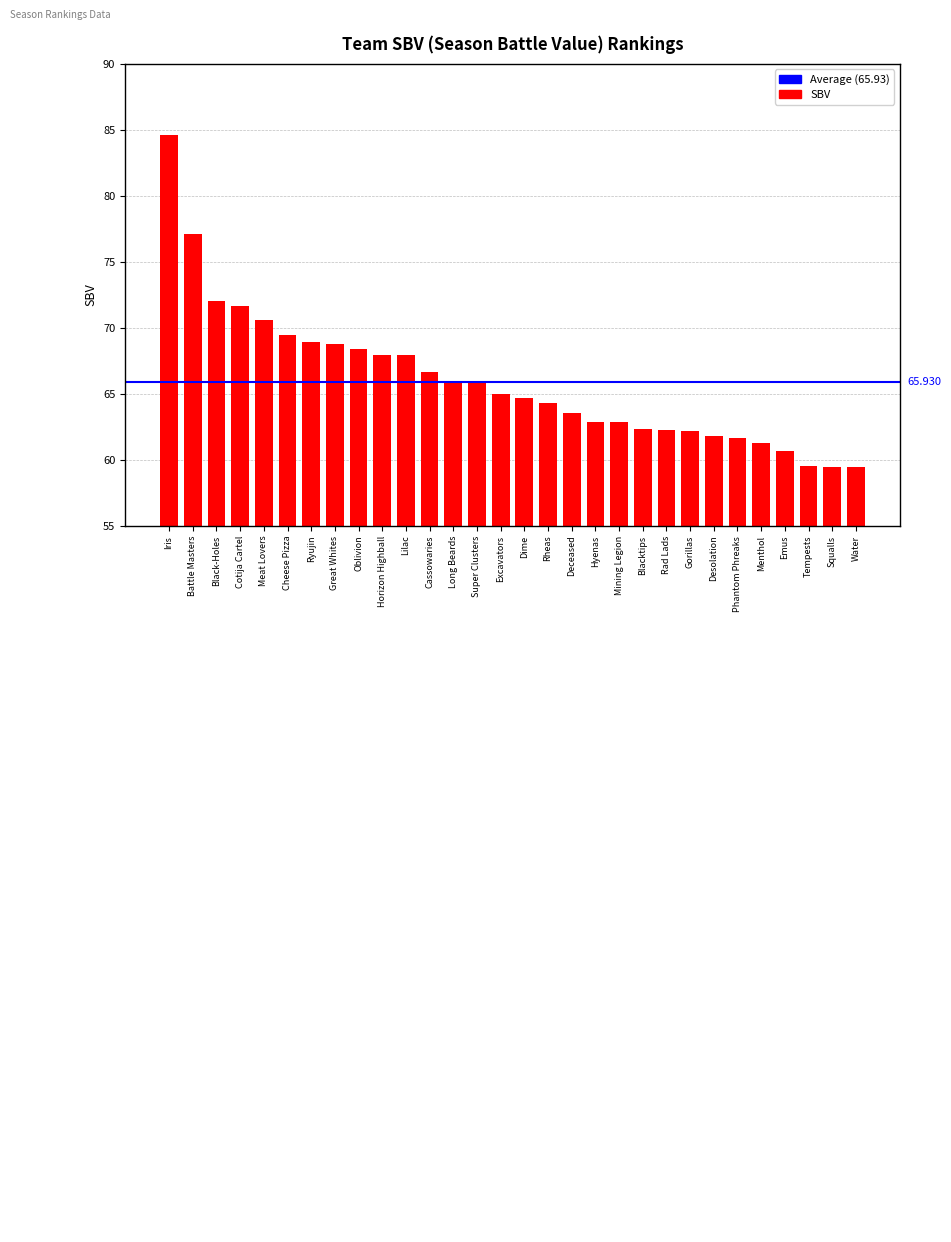

What is the difference between the second highest and second lowest values?

17.7